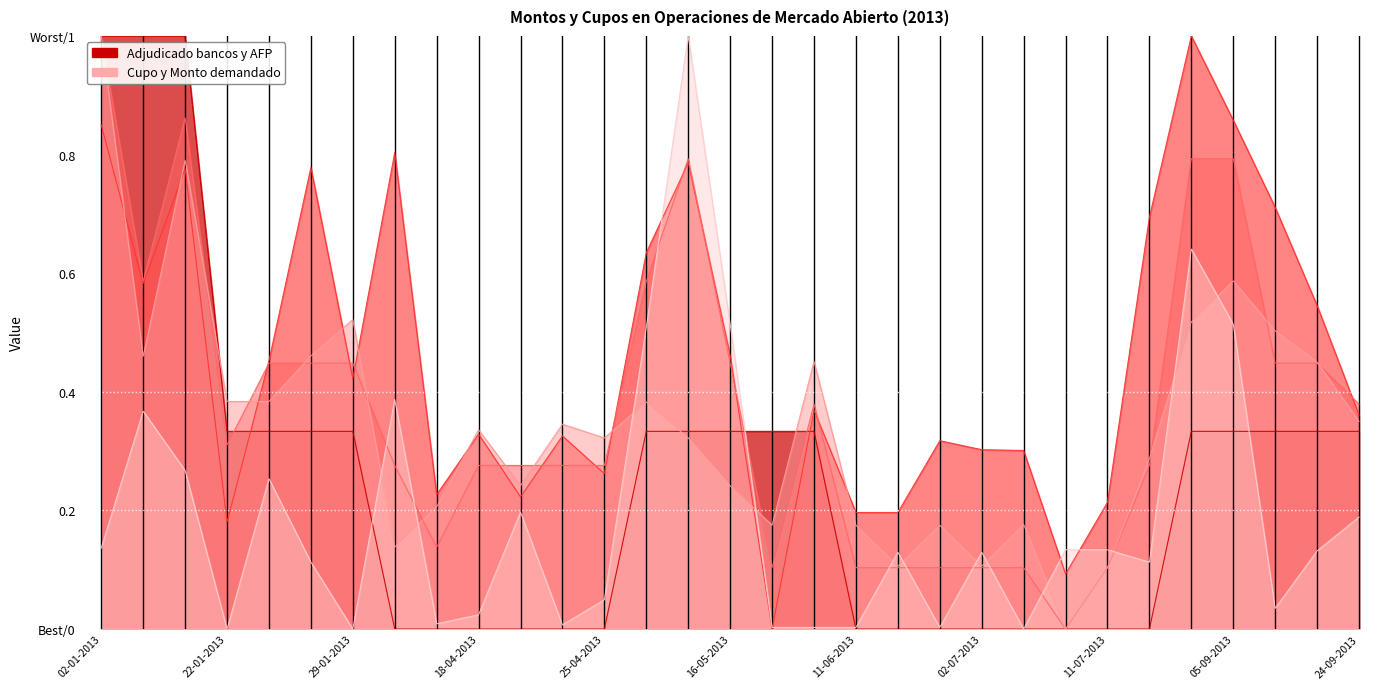

What position from the left is 11-07-2013?

25